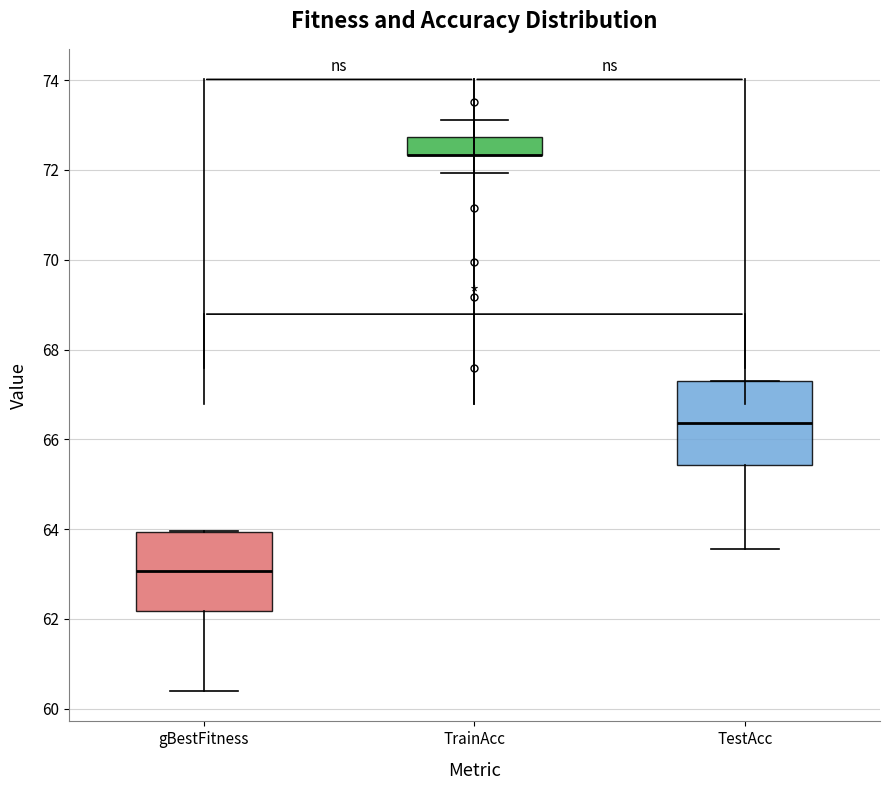

Reading left to right, transcribe this box plot: for each box, give where its median line is, the range the box spans, and where its two whiskers end, as read against the y-axis. The values are not printed on the chart, so give them approximately, as read against the axis.

gBestFitness: median 63.0, box 62.2 to 64.0, whiskers 60.4 to 64.0
TrainAcc: median 72.4 (drawn on the box's lower edge), box 72.4 to 72.8, whiskers 72.0 to 73.2
TestAcc: median 66.4, box 65.4 to 67.2, whiskers 63.6 to 67.2